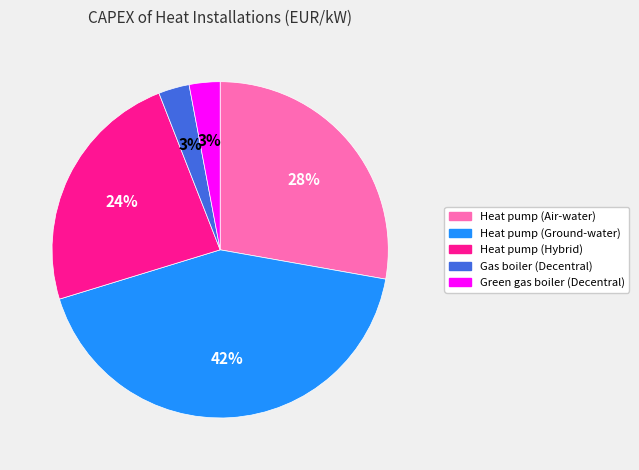

How many slices are in this pie chart?

5